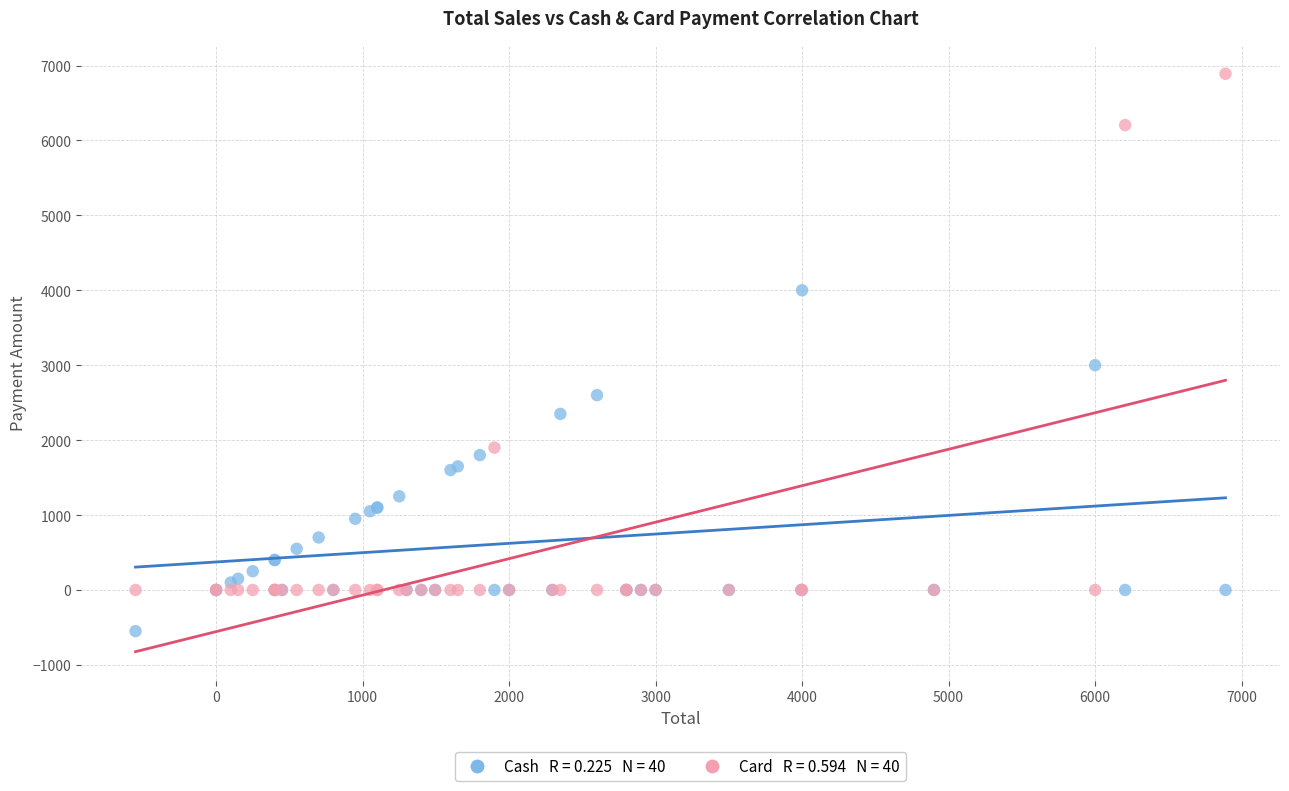

Across all series, what Y value is closest to 3170?

3000